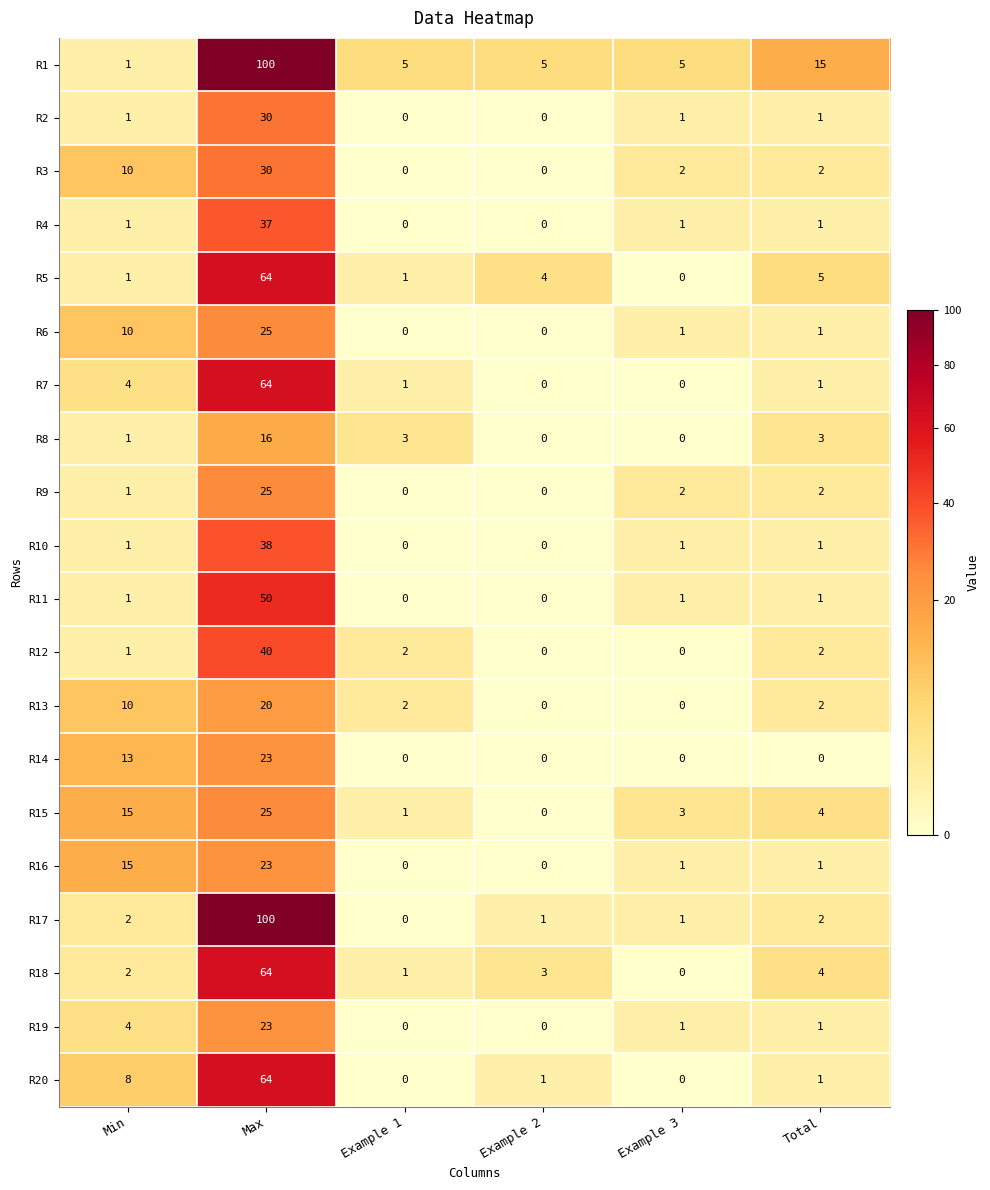

List the labels in order of R15 value, smallest first.

Example 2, Example 1, Example 3, Total, Min, Max